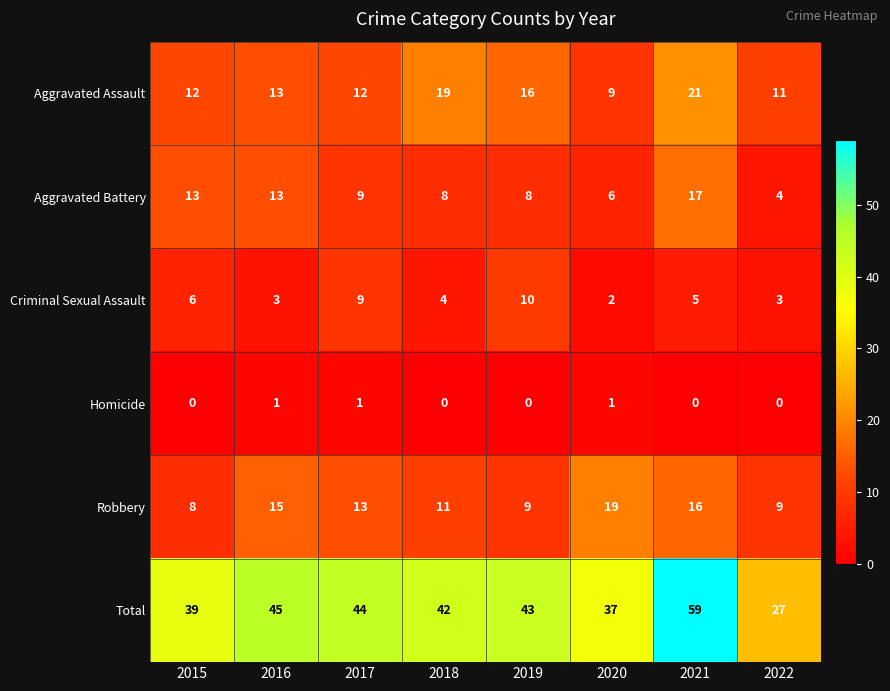

What is the total value across all series at 2022?

54